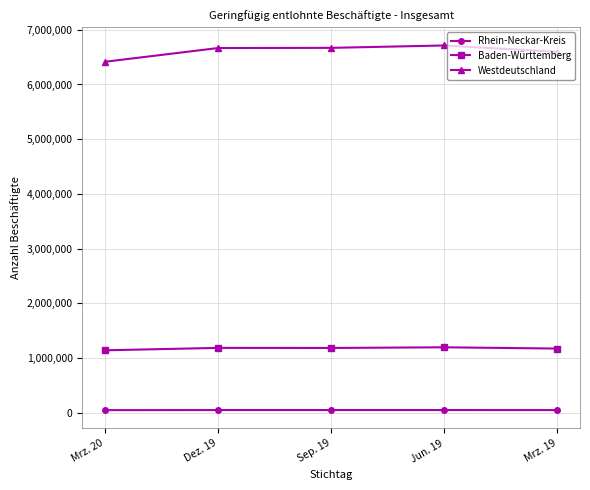

At Mrz. 19, list the series in order from smallest to largest.

Rhein-Neckar-Kreis, Baden-Württemberg, Westdeutschland